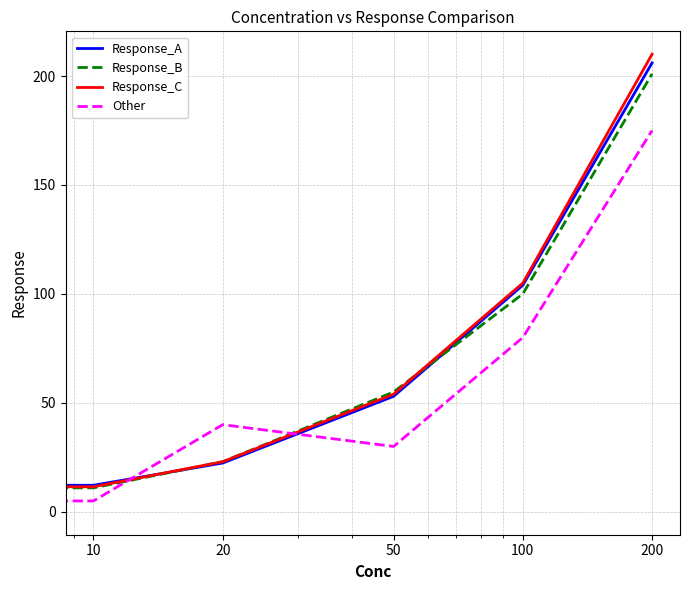

What is the greatest value displayed?

210.0